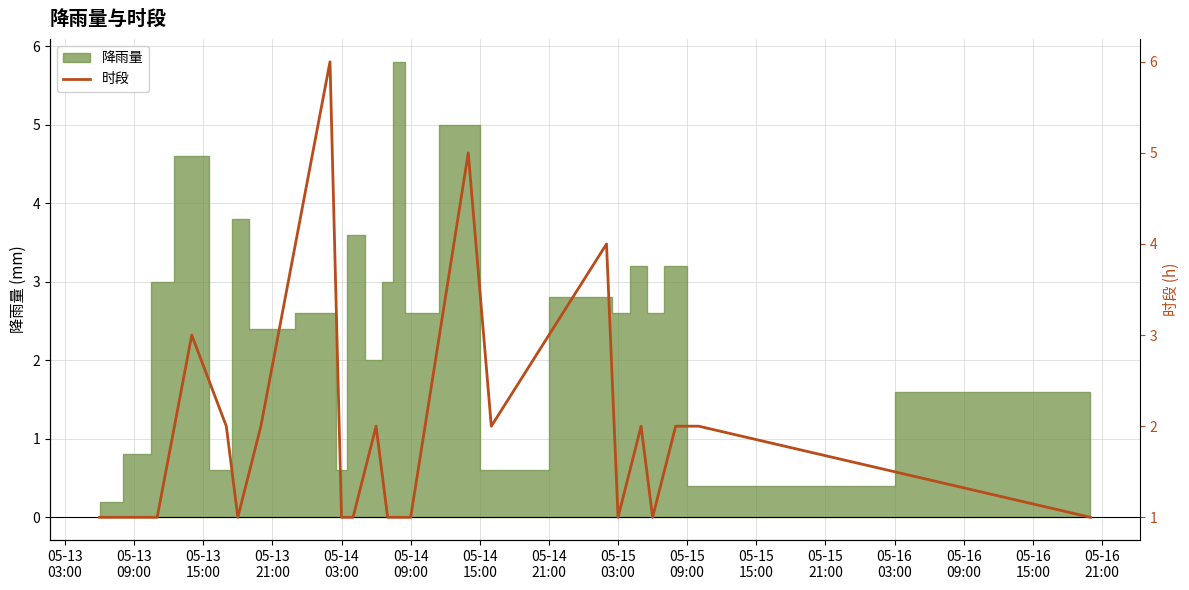

True or false: there are more than 0 points higher than both neighbors.

True